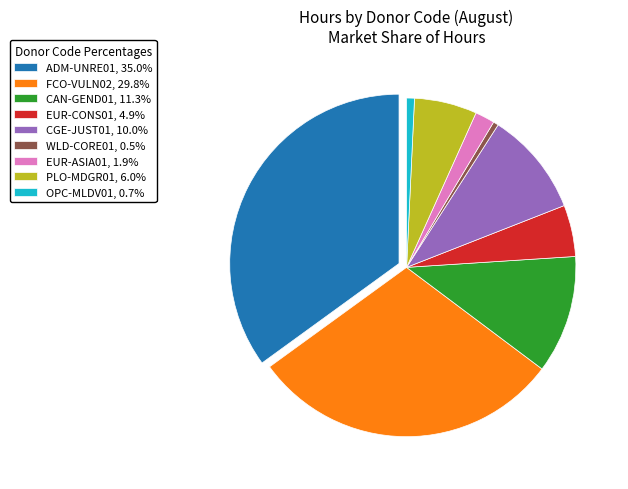

How many slices are in this pie chart?

9